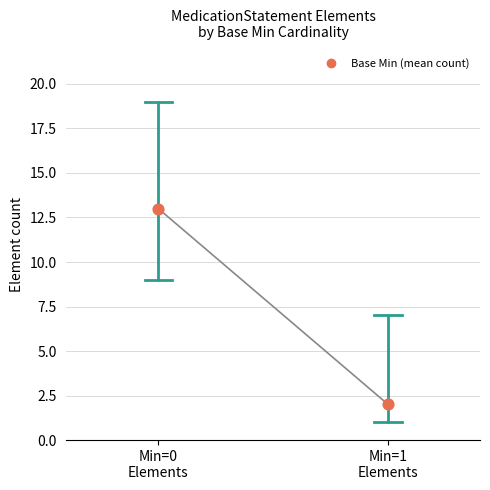

What is the range of Y values (max minus min)?

11